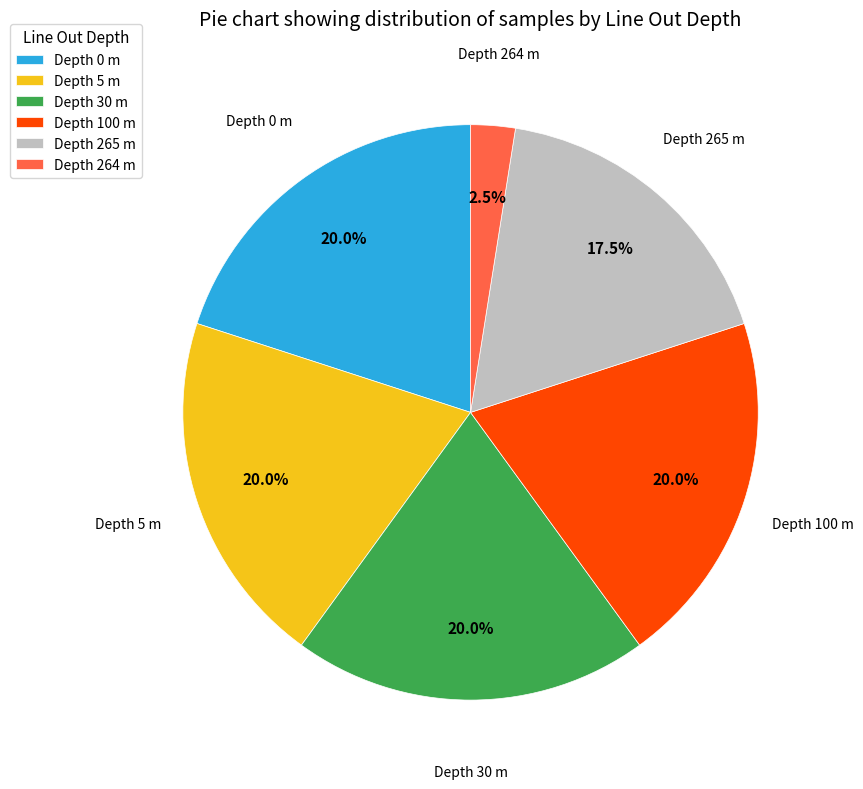

Do Depth 100 m and Depth 0 m together represent more than half of the pie?

No